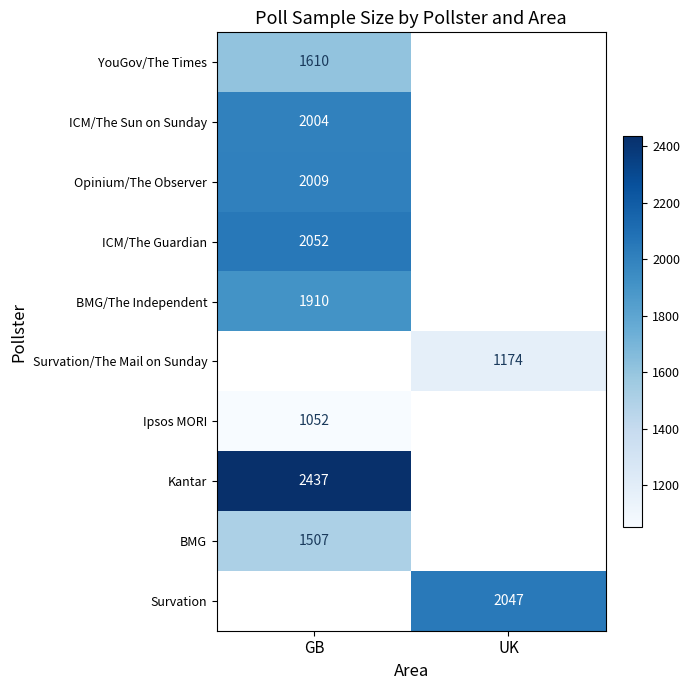

At how many categories does at least one series exceed 2175?

1